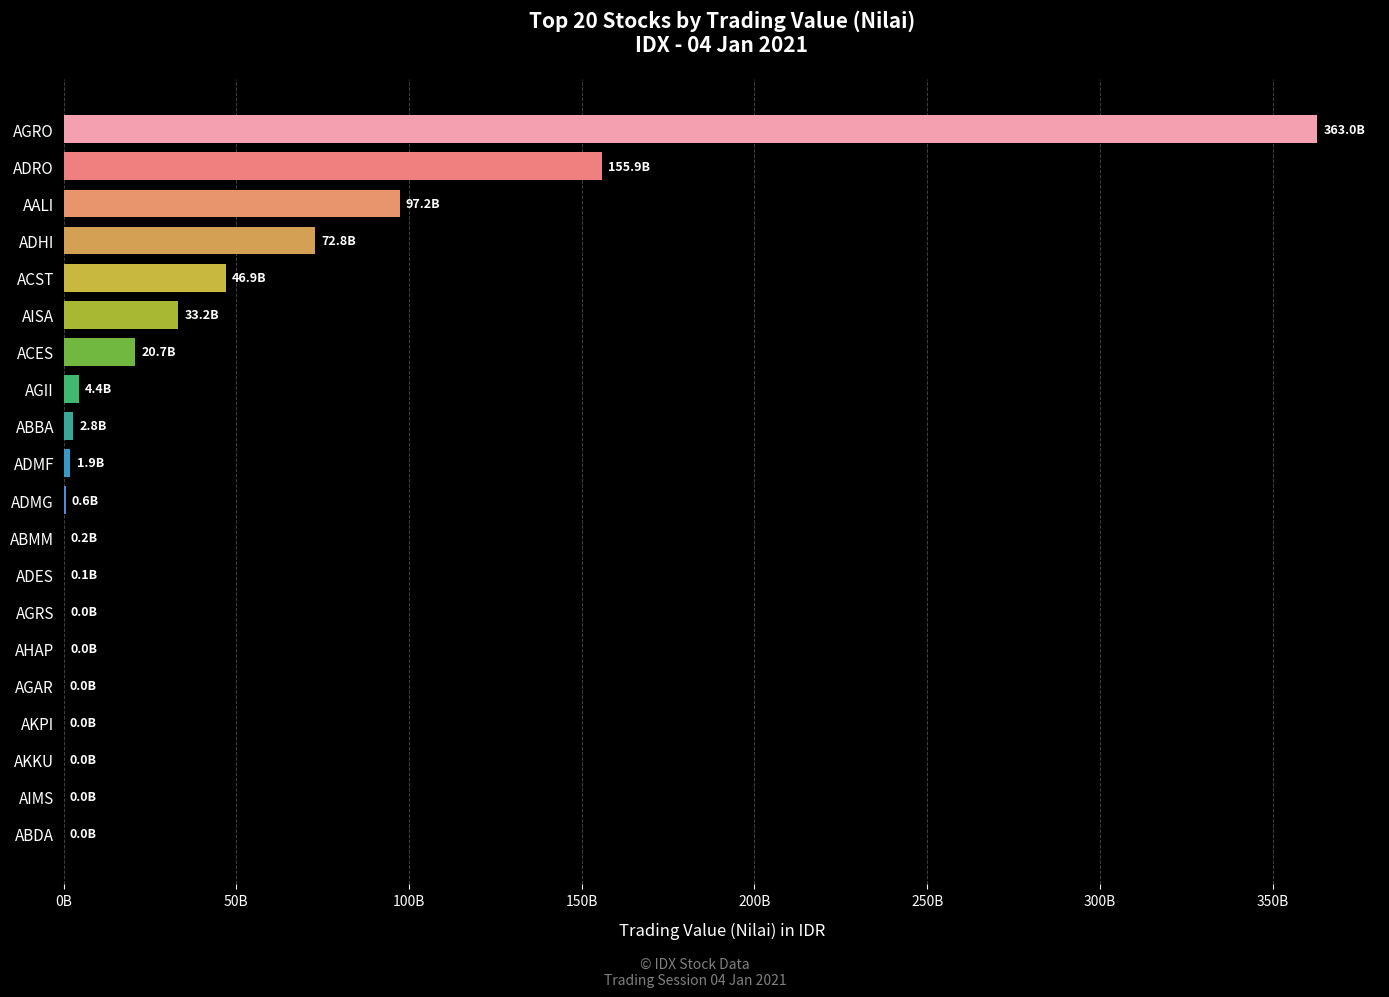

How many data points are above 1927945000?

9